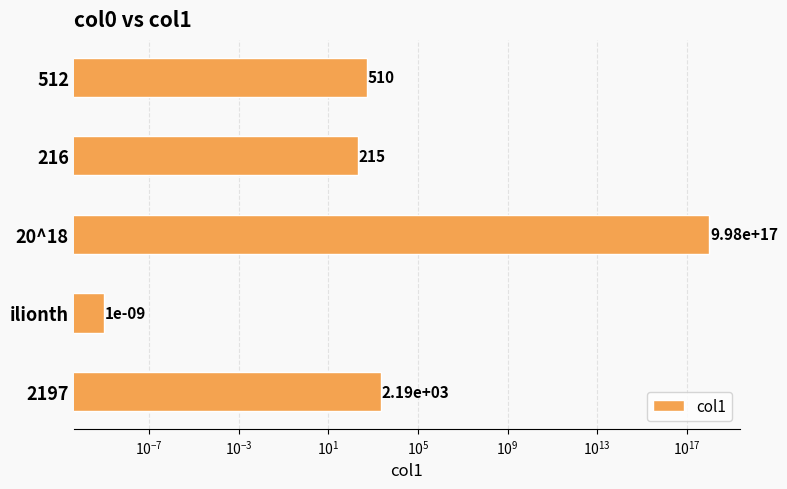

What is the greatest value displayed?

998000000000000000.0